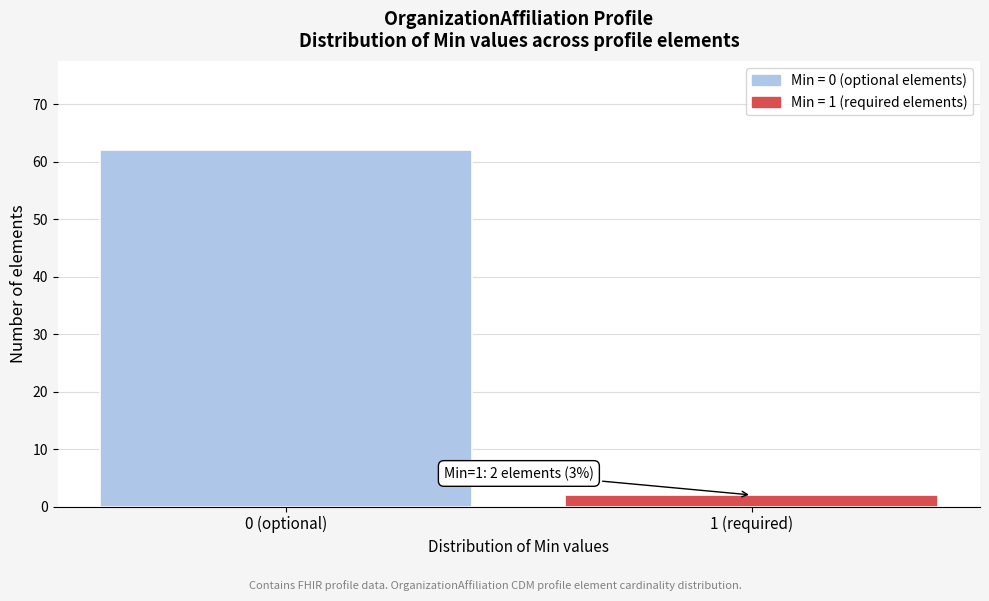

Reading left to right, transcribe all the data shown in this chart.

0 (optional)=62	1 (required)=2